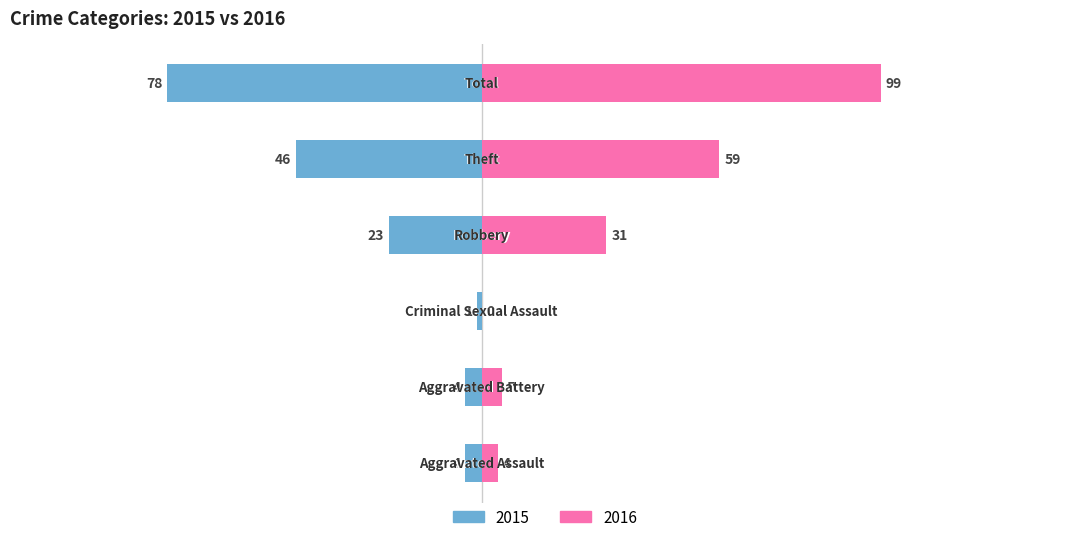

What is the average value of the 2016 series?

33